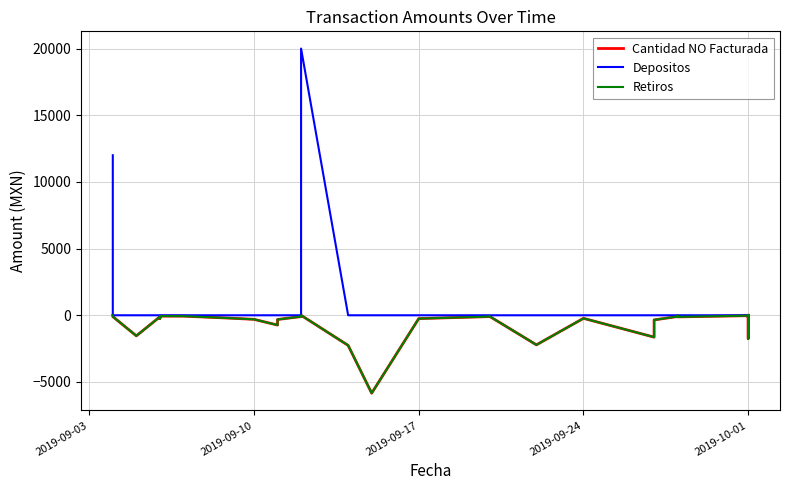

Count the number of data series in this chart.

3